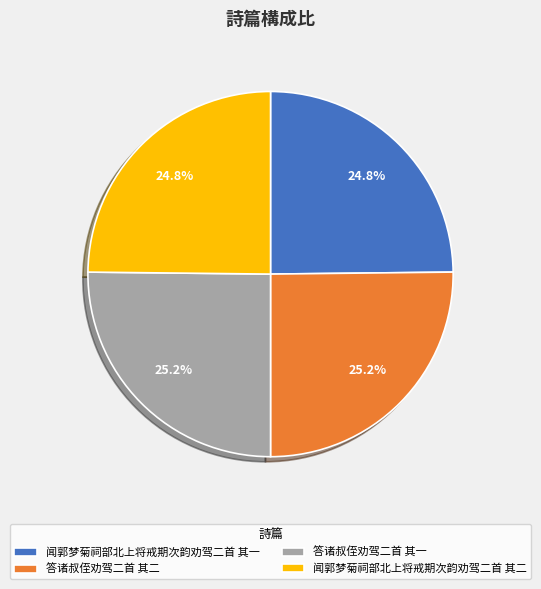

To the nearest percent, what percentage of the pie is 答诸叔侄劝驾二首 其一?

25%